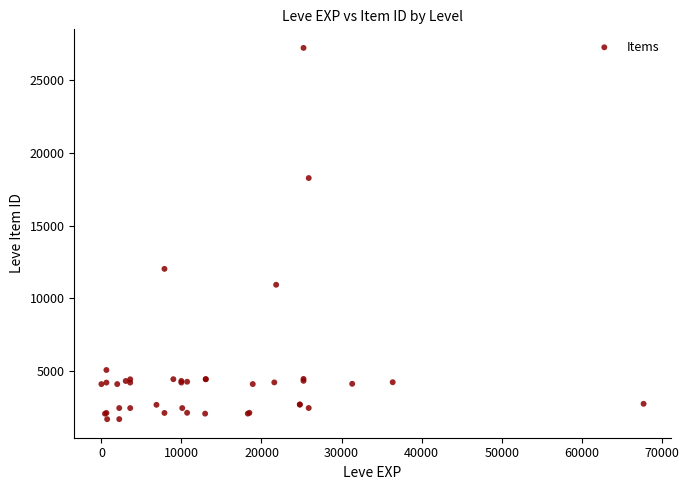

What Y value in the scatter plot is closest to 14448?

12018